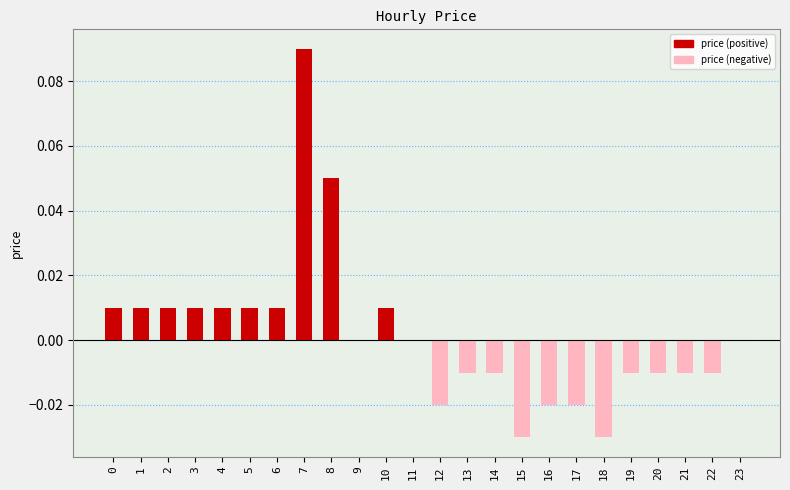

The price (negative) series shows -0.0 at 20. True or false?

True